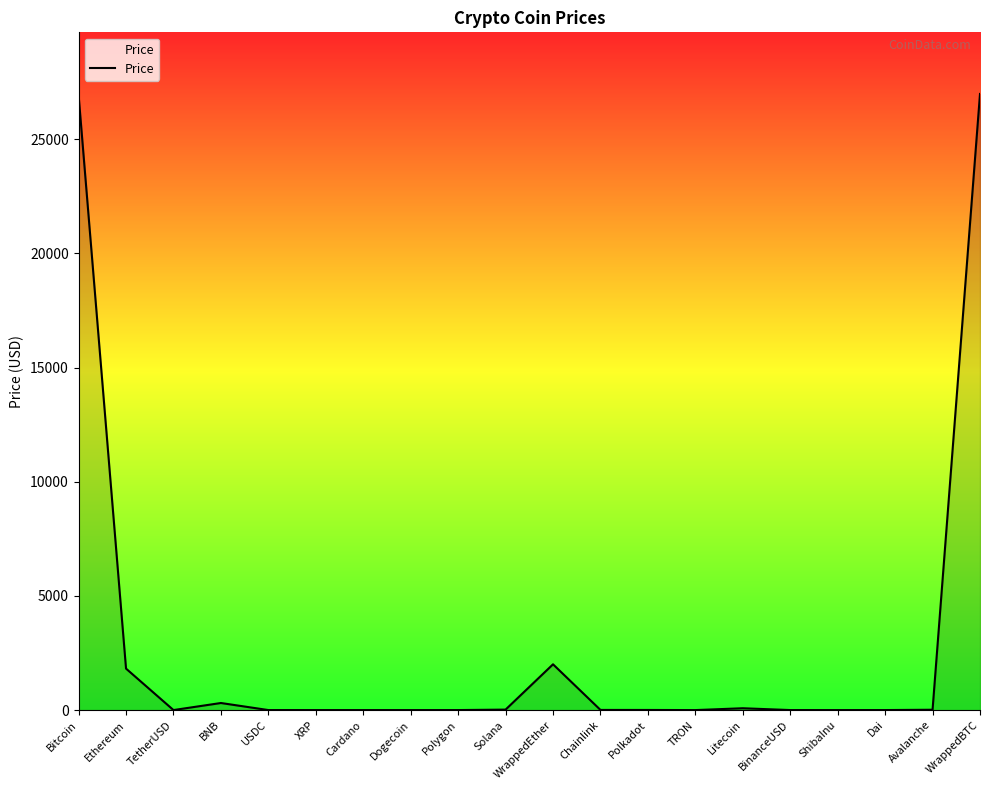

What is the greatest value displayed?

26980.3